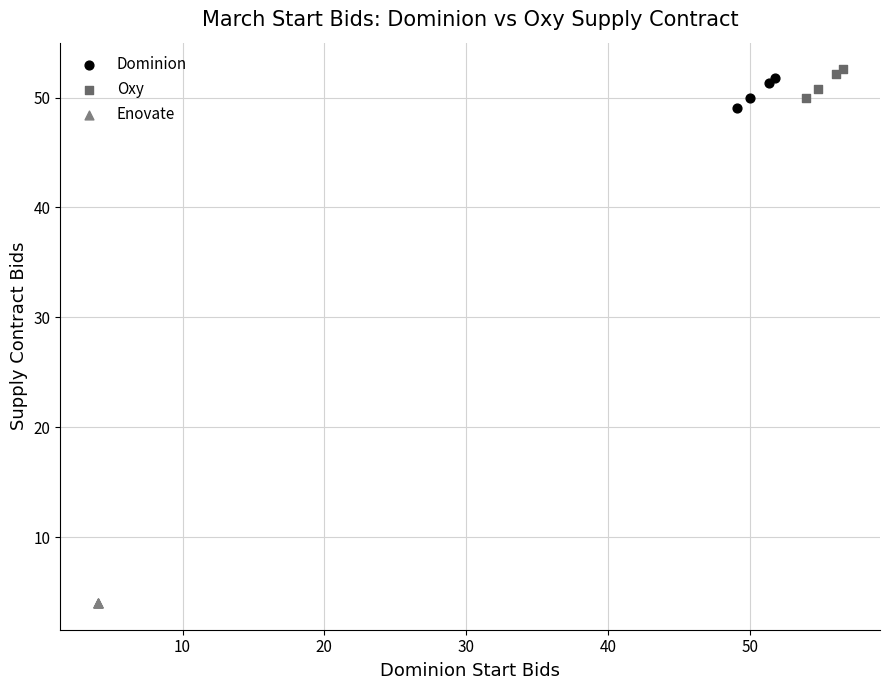

Which series contains the lowest Y value?

Enovate